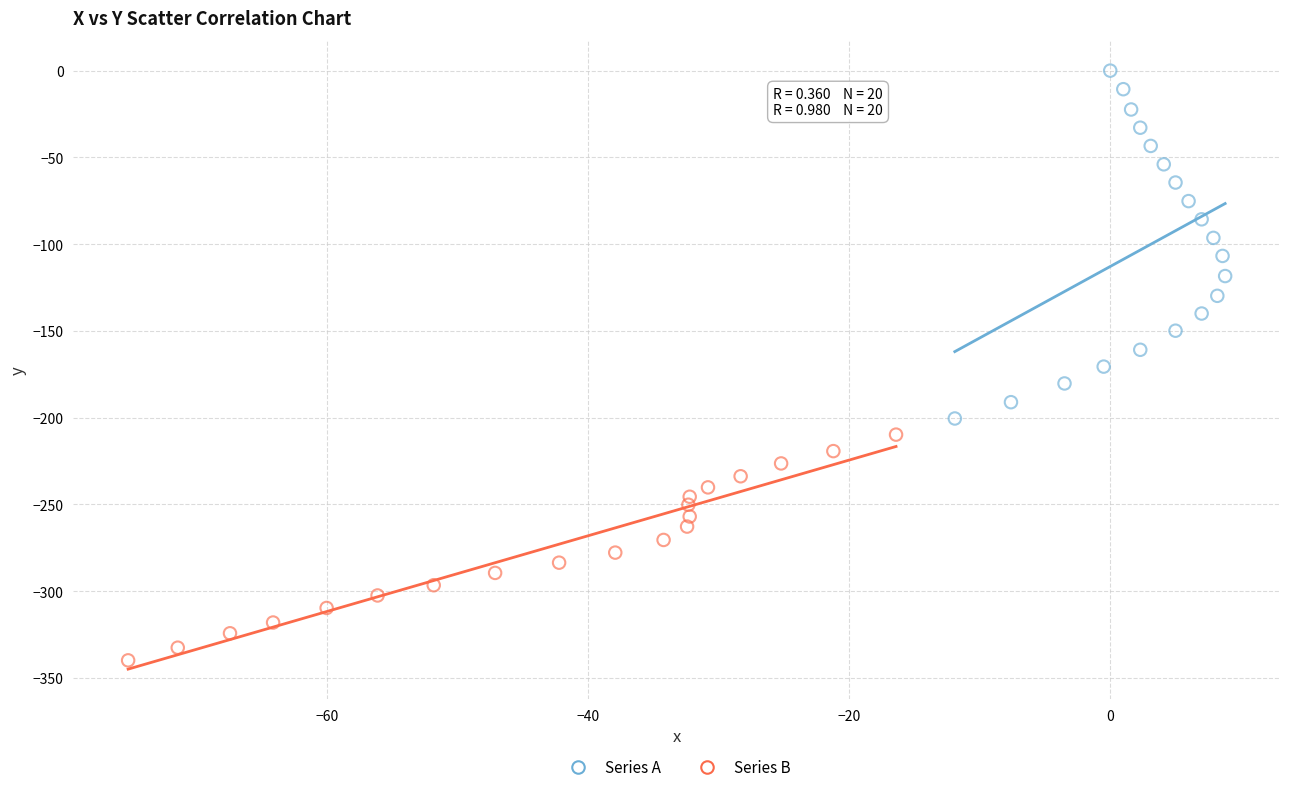

What are all the series names shown in the legend?

Series A, Series B